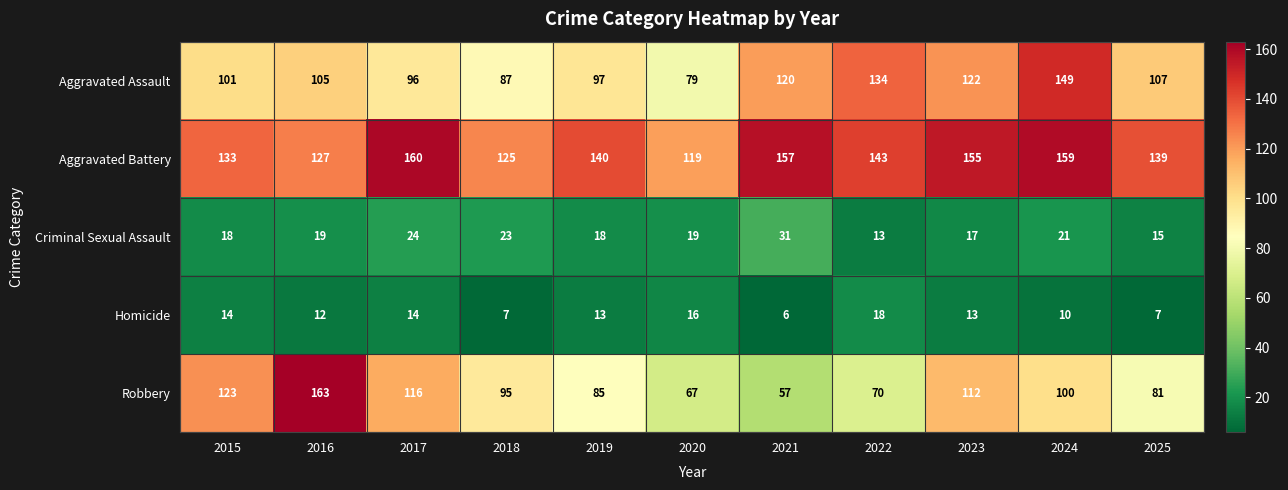

What is the total value across all series at 2018?

337